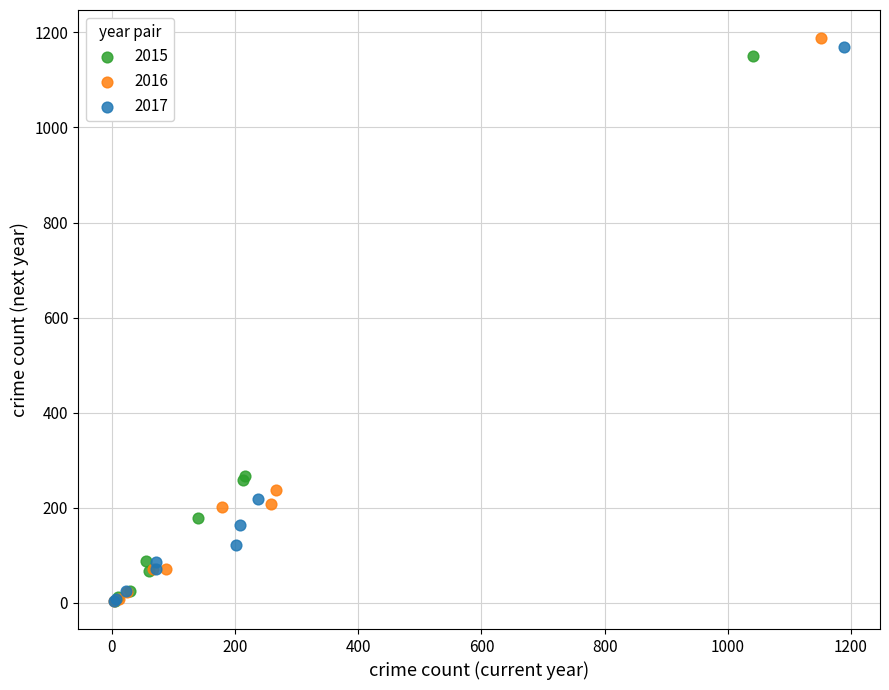

Which series has the widest spread of Y values?

2016